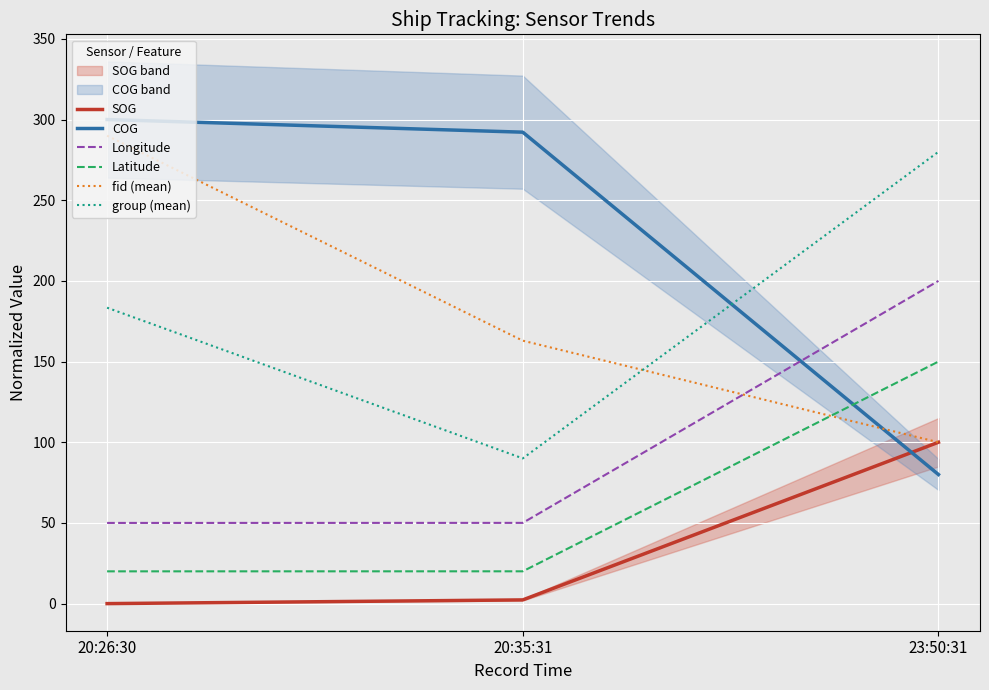

Reading left to right, transcribe all the data shown in this chart.

SOG: 20:26:30=0.0	20:35:31=2.3	23:50:31=100.0
COG: 20:26:30=300.0	20:35:31=292.2	23:50:31=80.0
Longitude: 20:26:30=50.0	20:35:31=50.0	23:50:31=200.0
Latitude: 20:26:30=20.0	20:35:31=20.0	23:50:31=150.0
fid (mean): 20:26:30=290.0	20:35:31=163.0	23:50:31=100.0
group (mean): 20:26:30=183.4	20:35:31=90.0	23:50:31=280.0